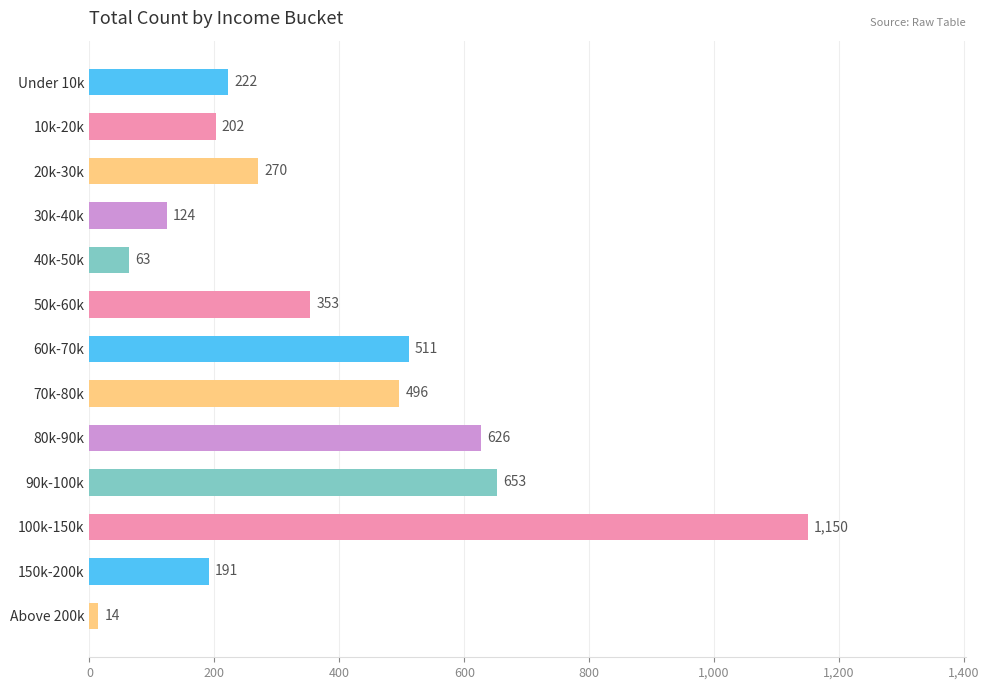

How many values are below 270?

6